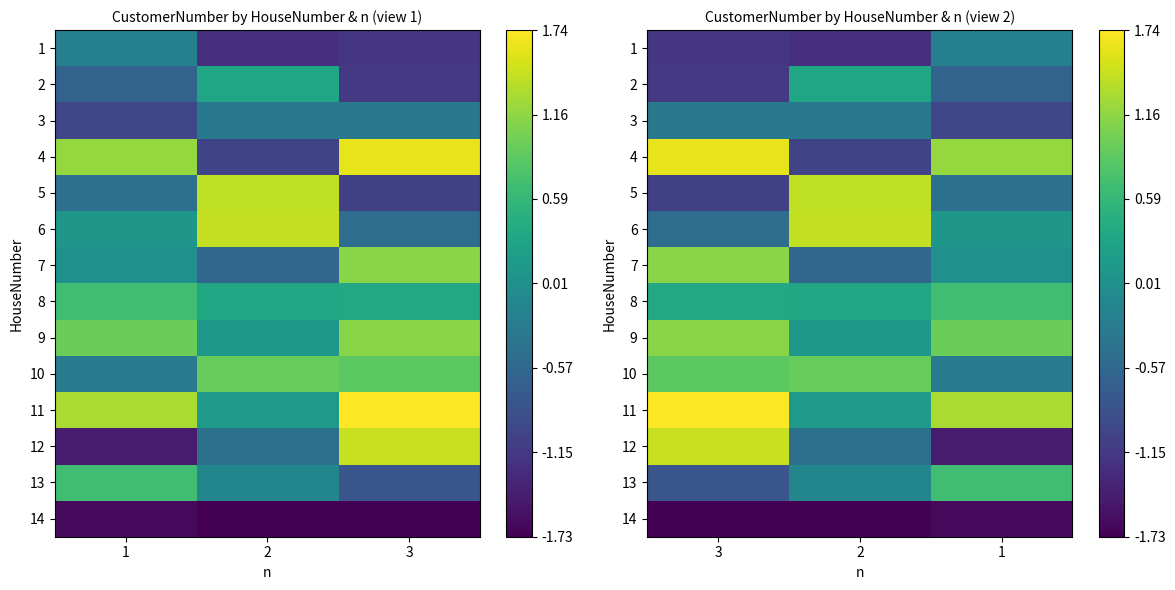

How many values in 12 are above zero?

1